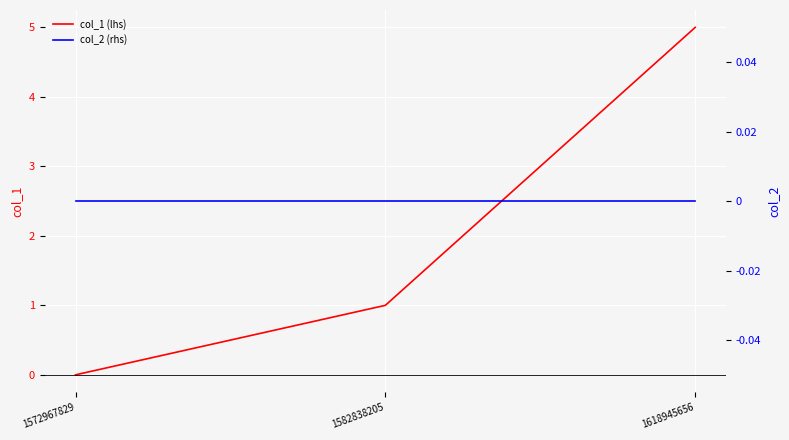

Reading left to right, what are all the values shown in this chart?

col_1 (lhs): 1572967829=0	1582838205=1	1618945656=5
col_2 (rhs): 1572967829=0	1582838205=0	1618945656=0